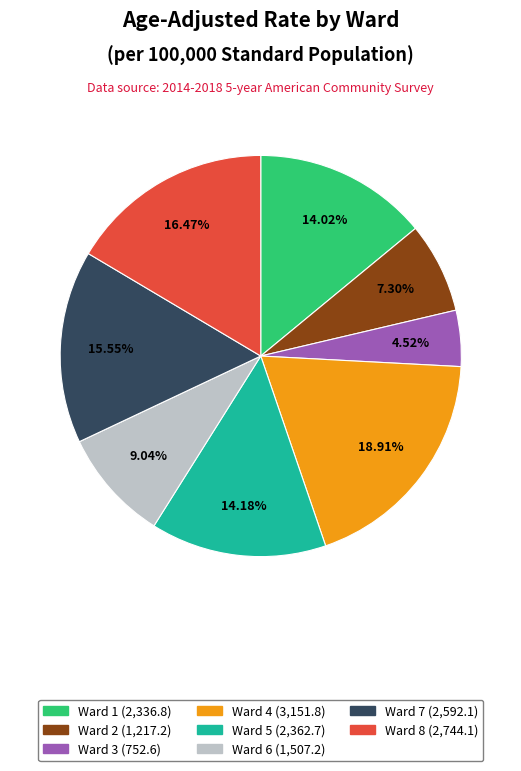

What portion of the pie excludes Ward 5?

85.8%